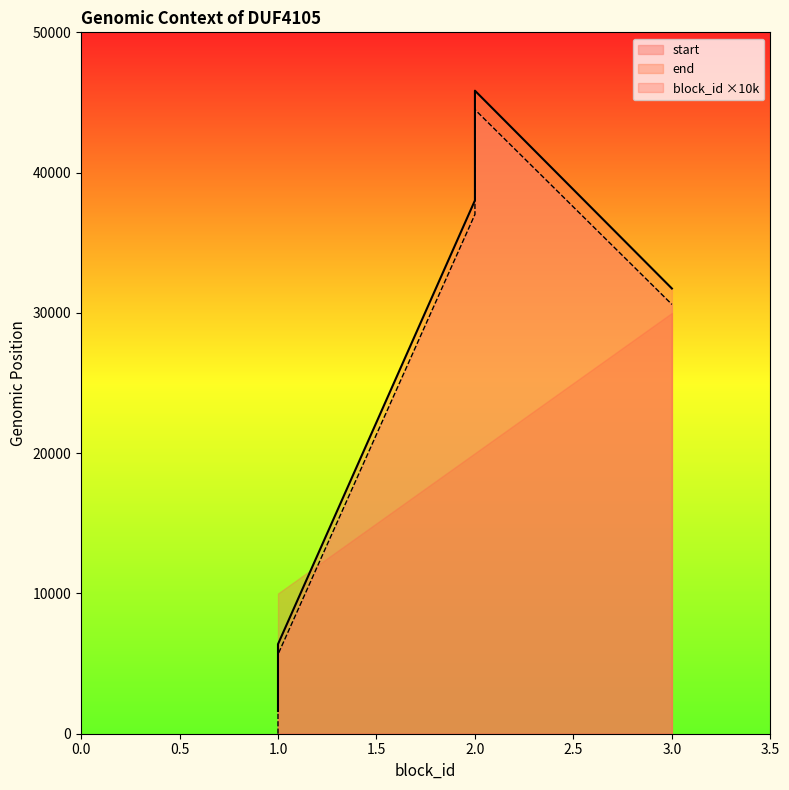

True or false: start has more than 0 points higher than both neighbors.

True